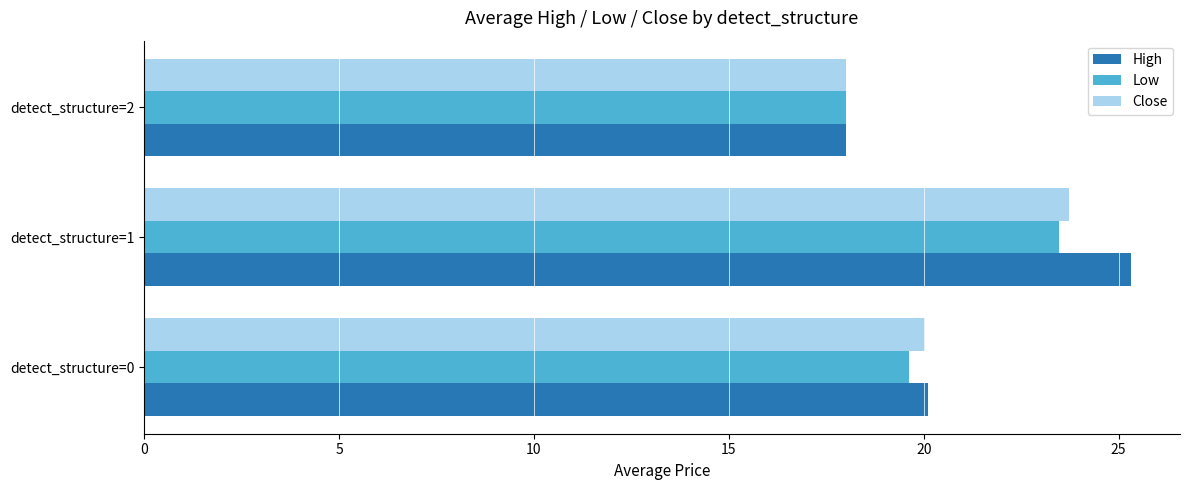

The value of Close at detect_structure=1 is 23.7. True or false?

True